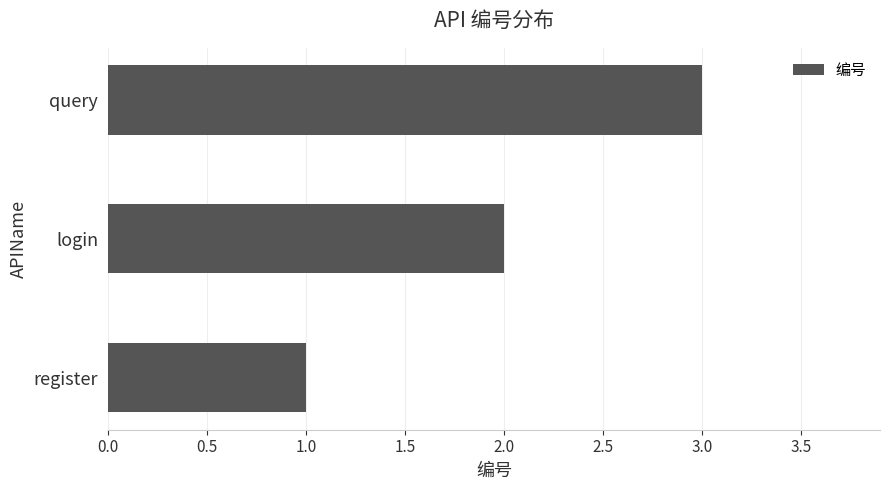

Which category has the highest value across all series?

query